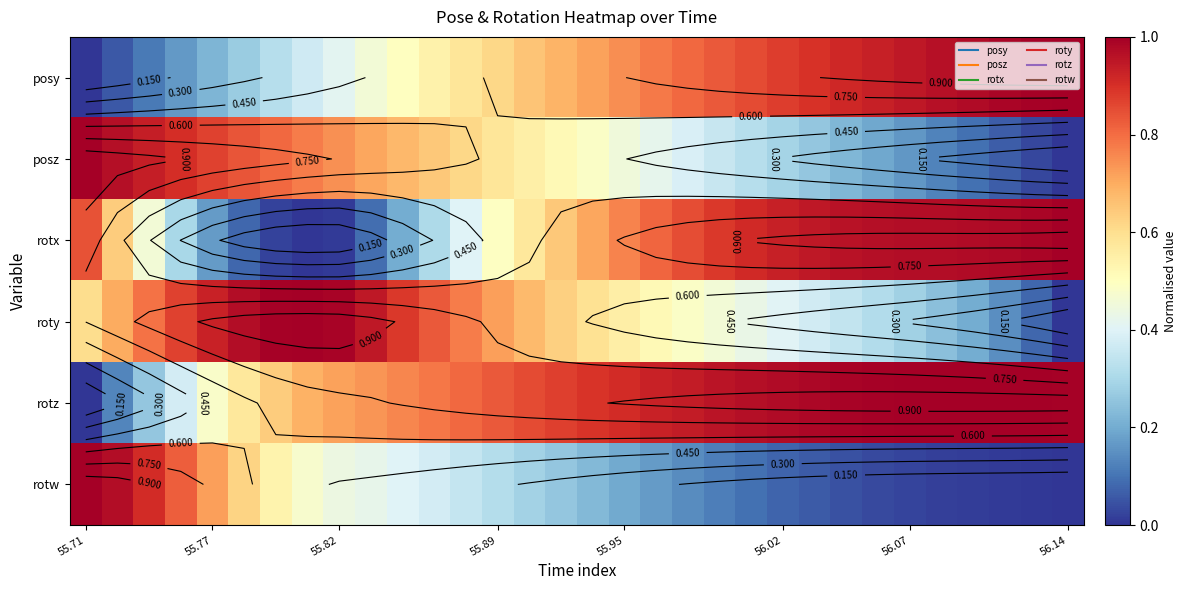

Rank the series by their maximum value, from highest to lowest.

posy, posz, rotx, roty, rotz, rotw